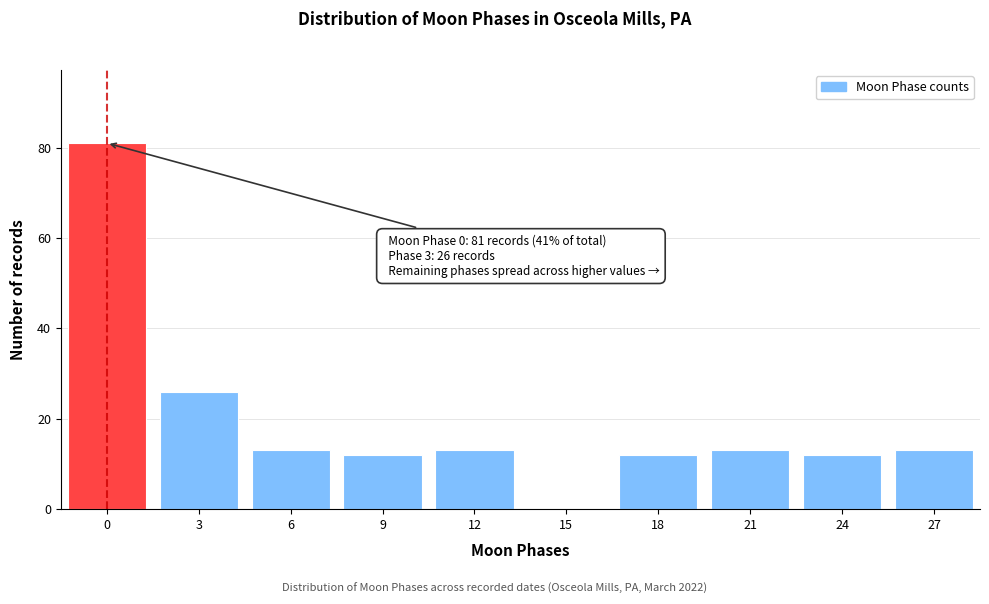

Reading right to left, what are all the values shown in this chart?

27=13	24=12	21=13	18=12	15=0	12=13	9=12	6=13	3=26	0=81